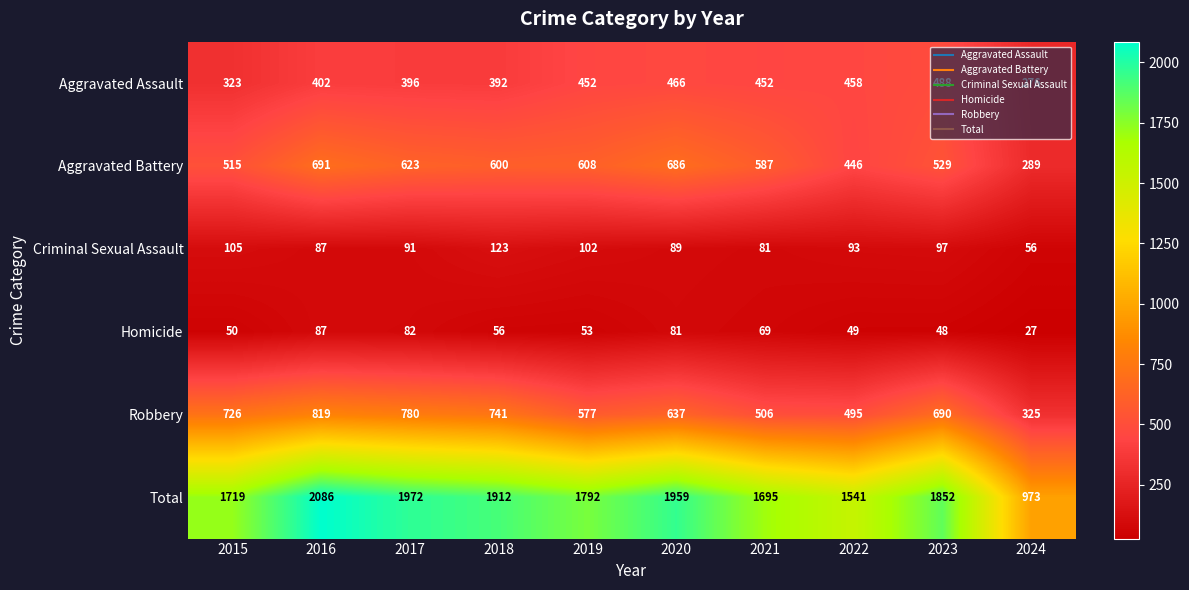

True or false: Criminal Sexual Assault has a value of 123 at 2018.

True